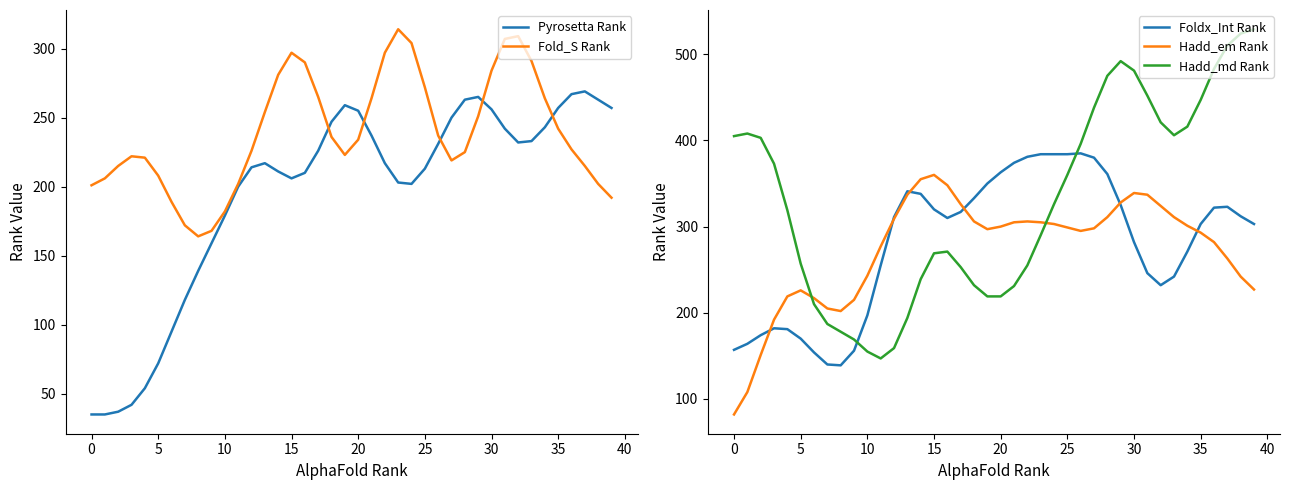

What is the value of the Foldx_Int Rank point at the 30th from the left?

325